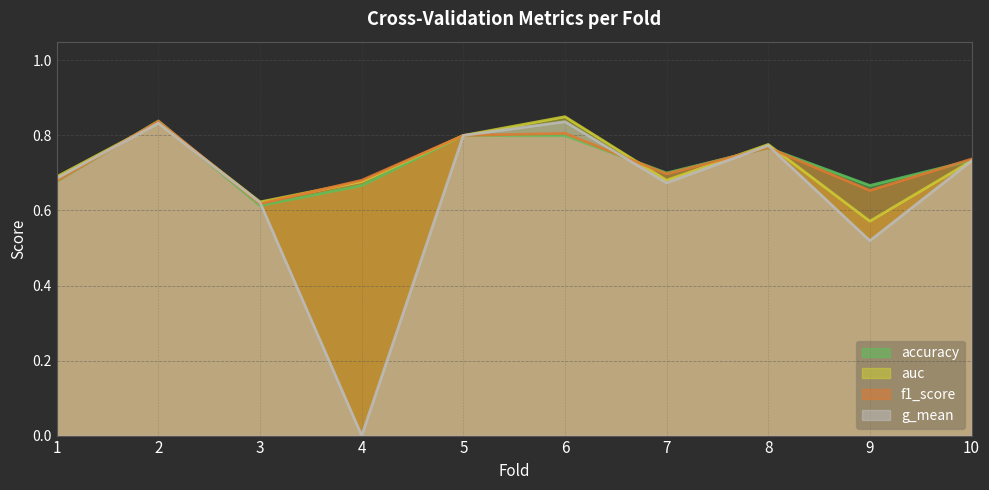

The value of f1_score at 7 is 0.7. True or false?

True